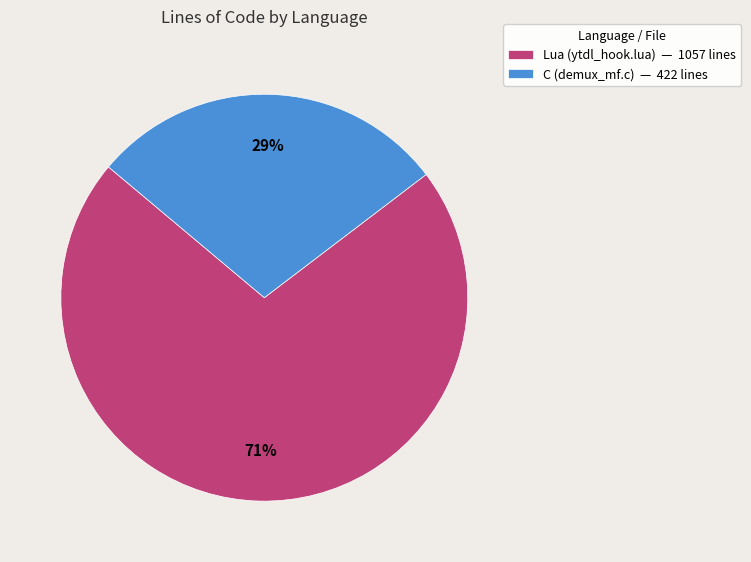

To the nearest percent, what is the average slice percentage?

50%